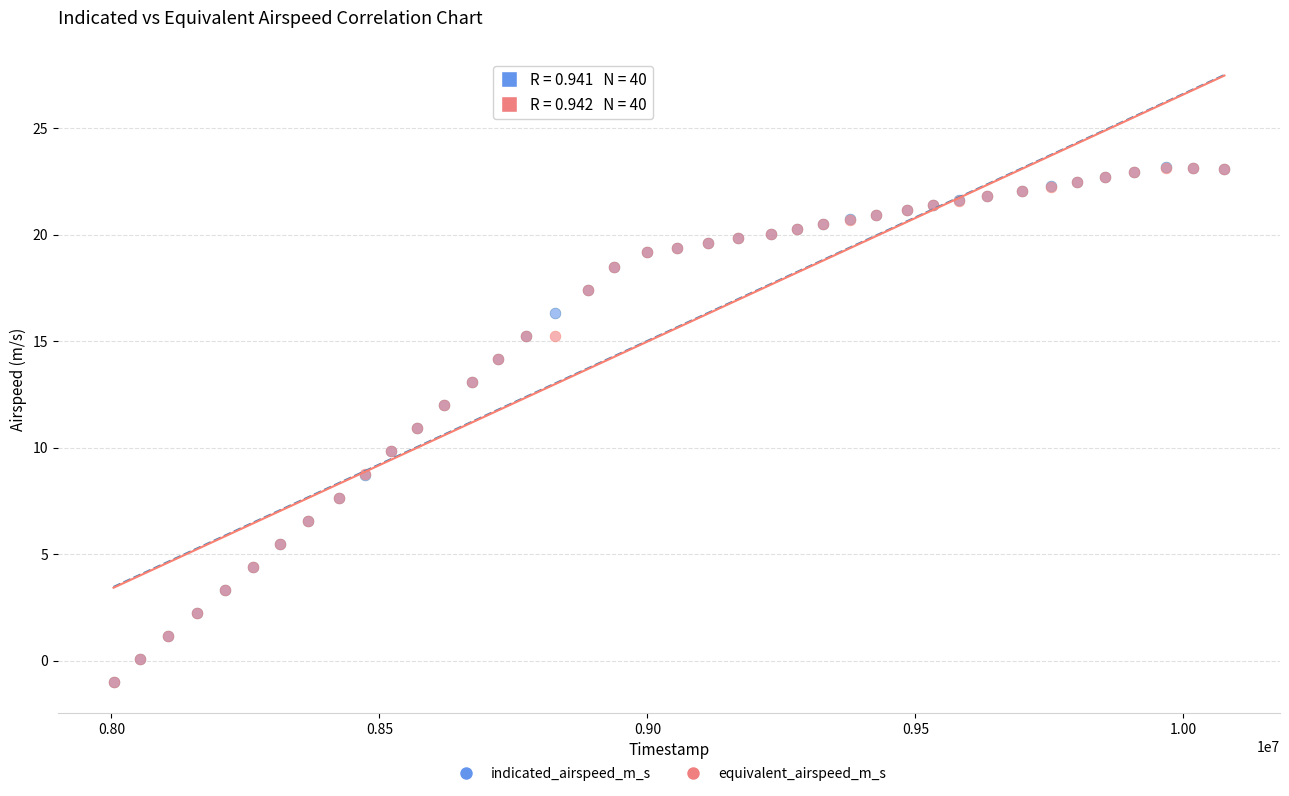

What are all the series names shown in the legend?

indicated_airspeed_m_s, equivalent_airspeed_m_s